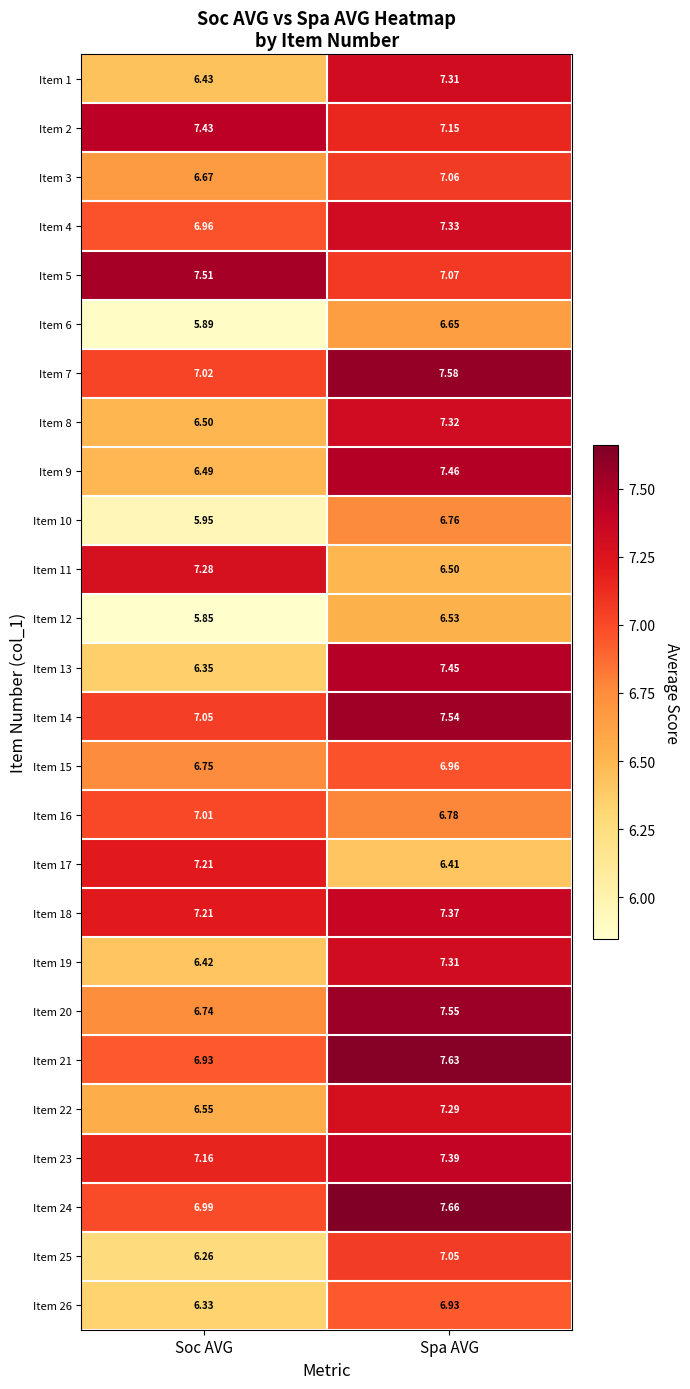

Which series has the largest range (max minus min)?

Item 13